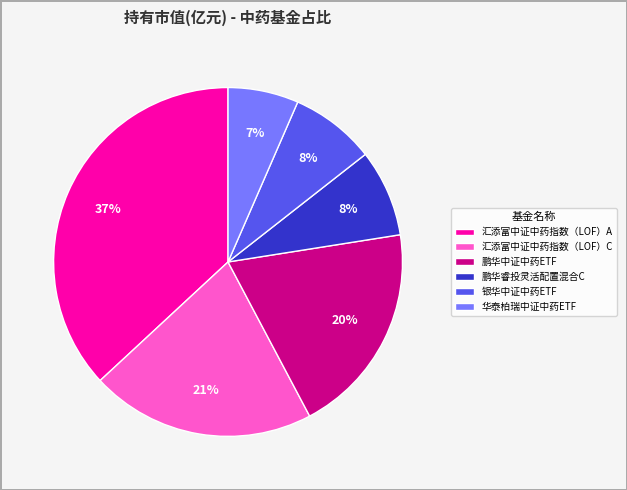

How many segments does this pie chart have?

6